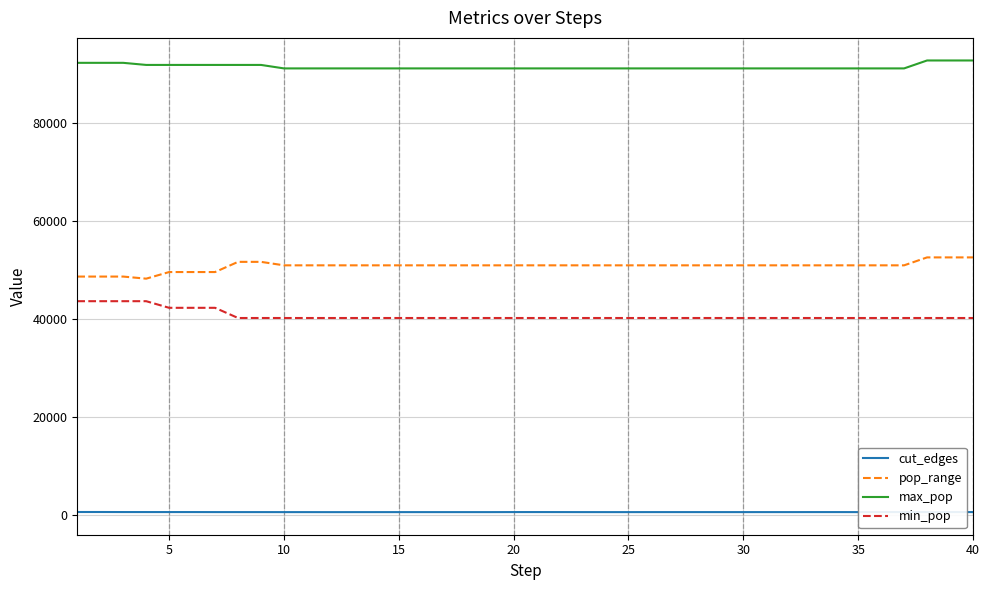

Which series has the largest total across all categories?

max_pop